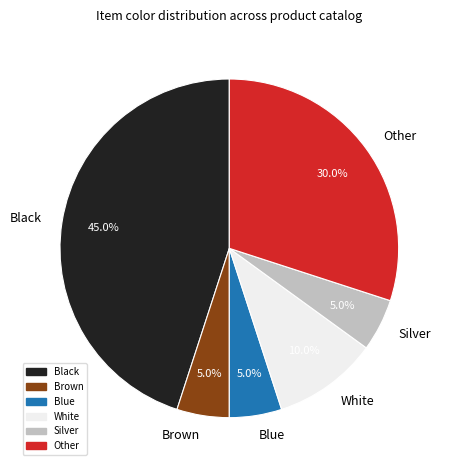

How many segments does this pie chart have?

6